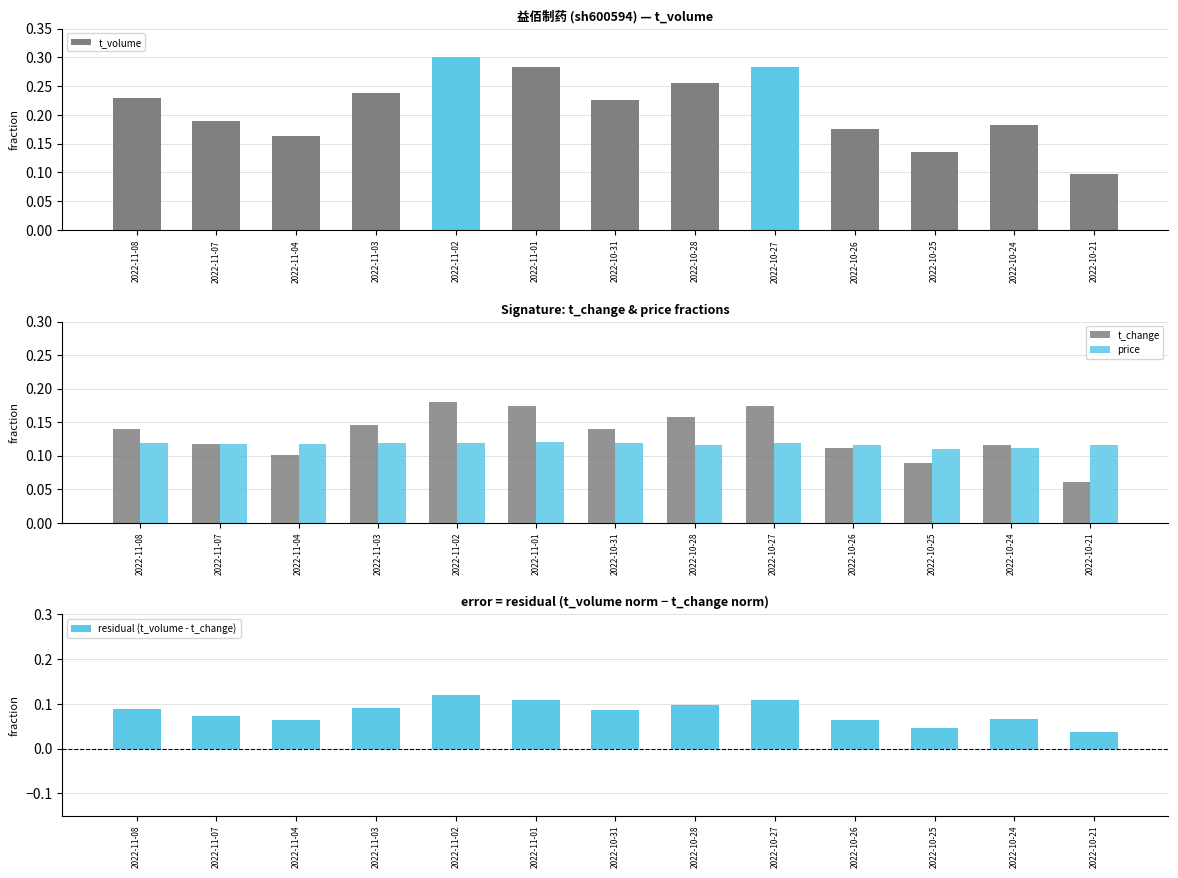

What is the sum of all residual (t_volume - t_change) values?

1.1